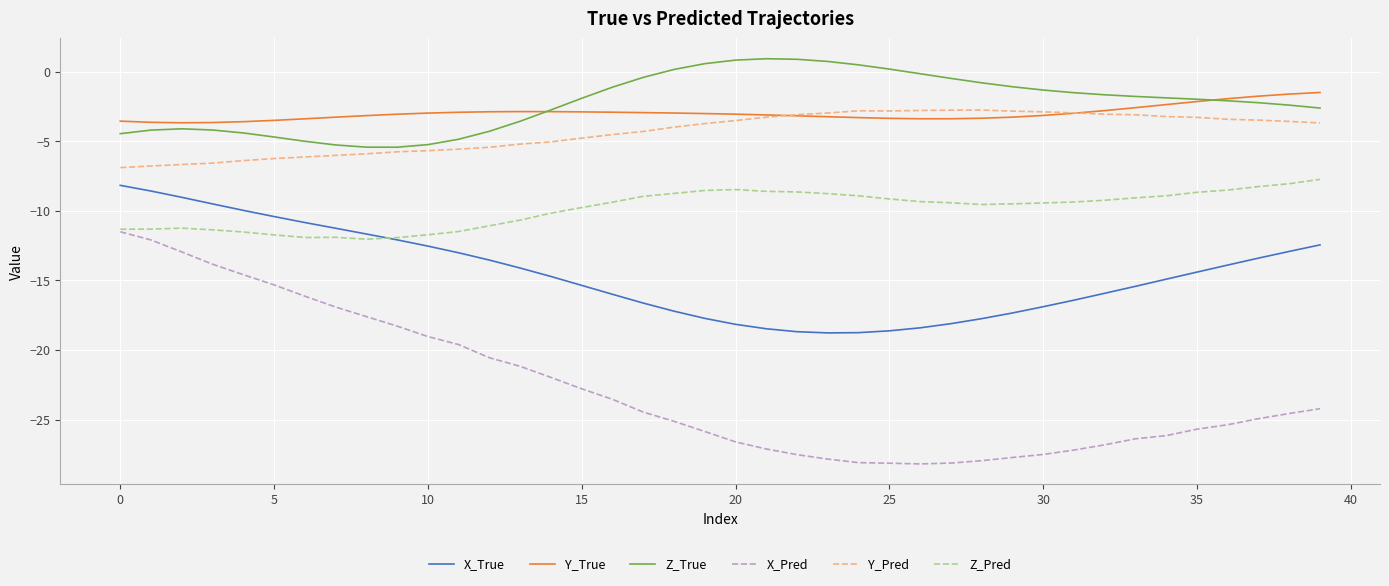

What is the minimum value for Y_Pred?

-6.9